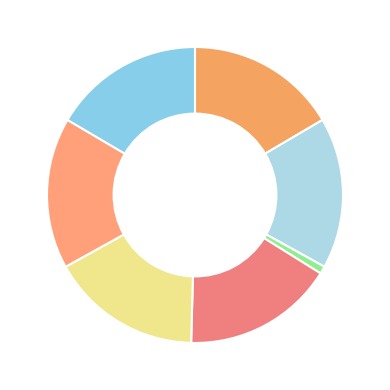

Rank the categories by value from highest to lowest.

crm_profiling.answer.salesman, crm_profiling.answer.manager, crm_profiling.question.salesman, crm_profiling.question.manager, crm_profiling.questionnarie.salesman, crm_profiling.questionnarie.manager, crm_profiling.answer.user